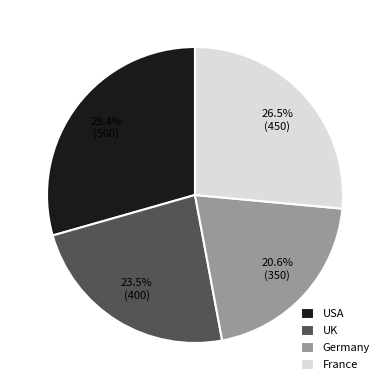

True or false: Germany accounts for 21% of the total.

True